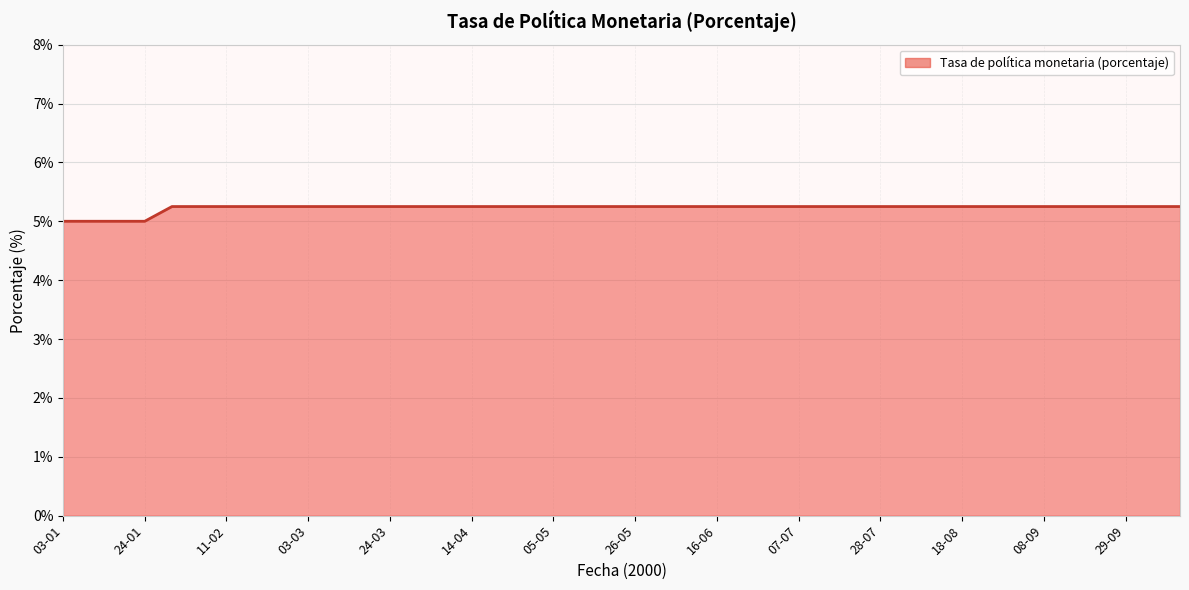

How many lines are shown in the chart?

1